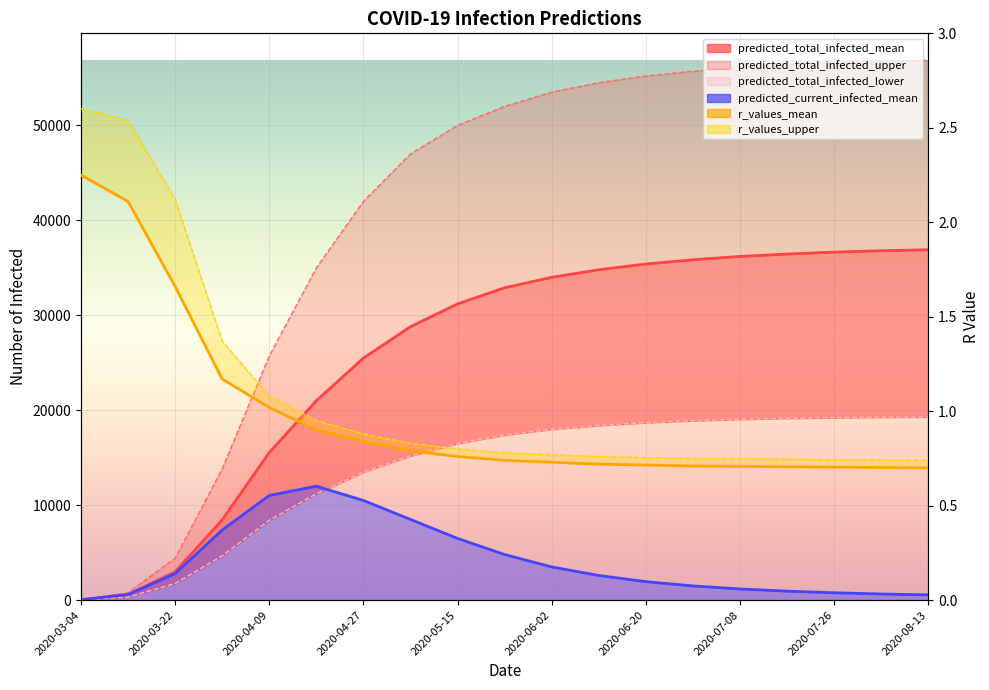

Which series has the largest total across all categories?

predicted_total_infected_upper